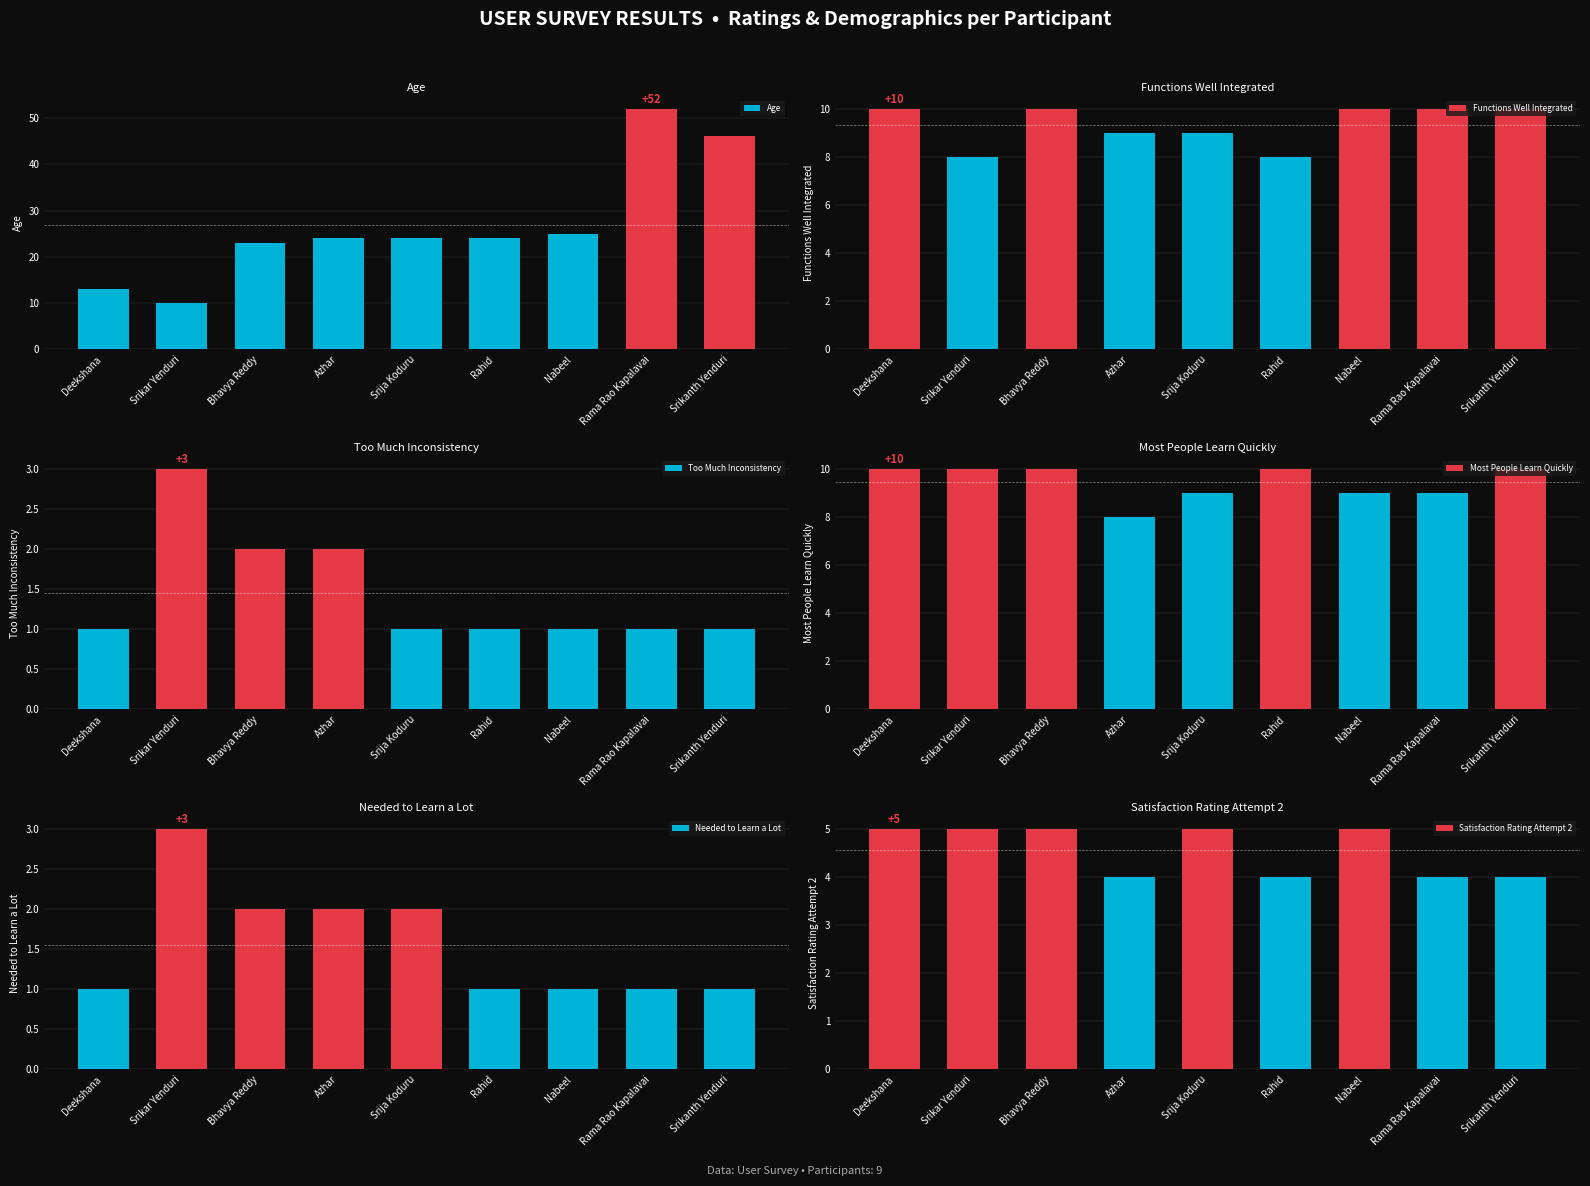

What is the maximum value for Age?

52